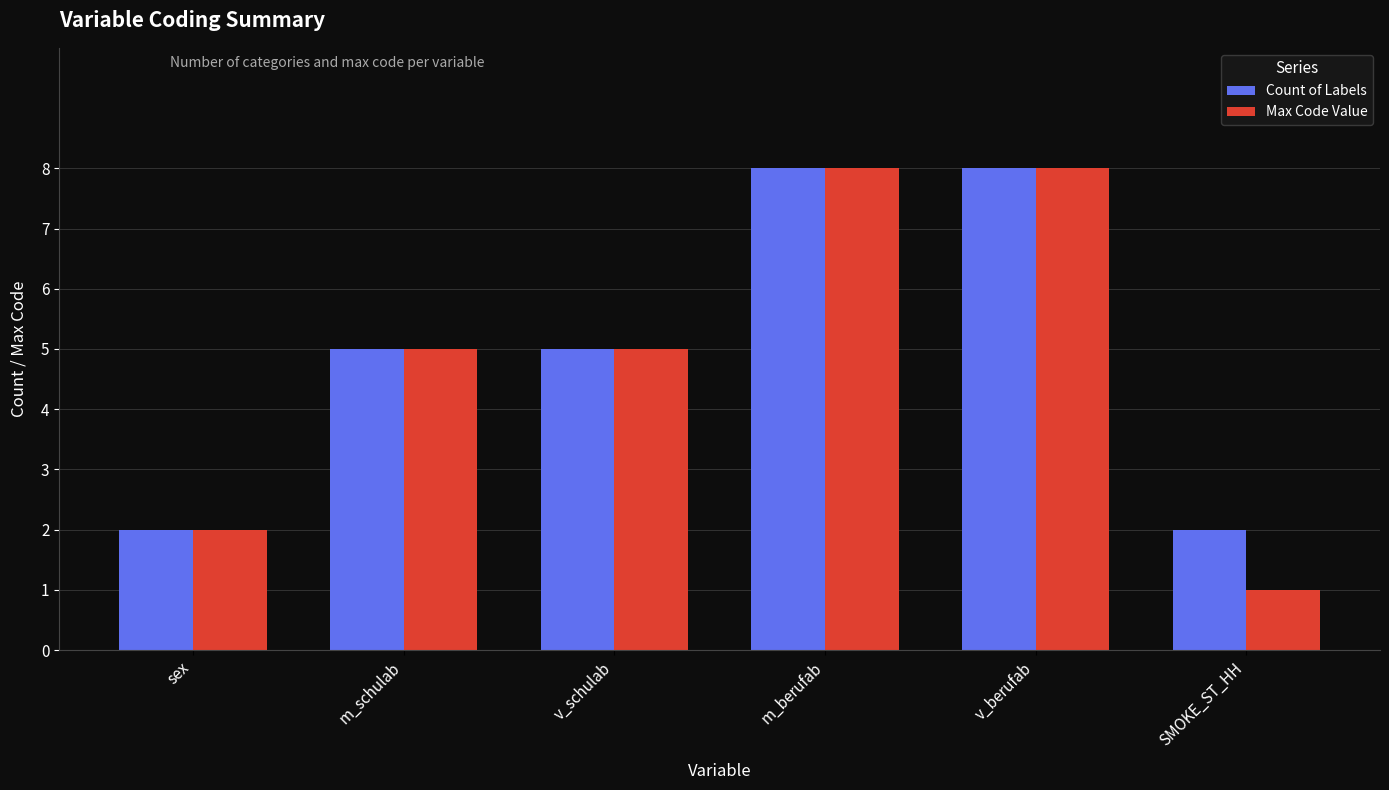

Reading left to right, list all the values displayed in this chart.

Count of Labels: sex=2	m_schulab=5	v_schulab=5	m_berufab=8	v_berufab=8	SMOKE_ST_HH=2
Max Code Value: sex=2	m_schulab=5	v_schulab=5	m_berufab=8	v_berufab=8	SMOKE_ST_HH=1